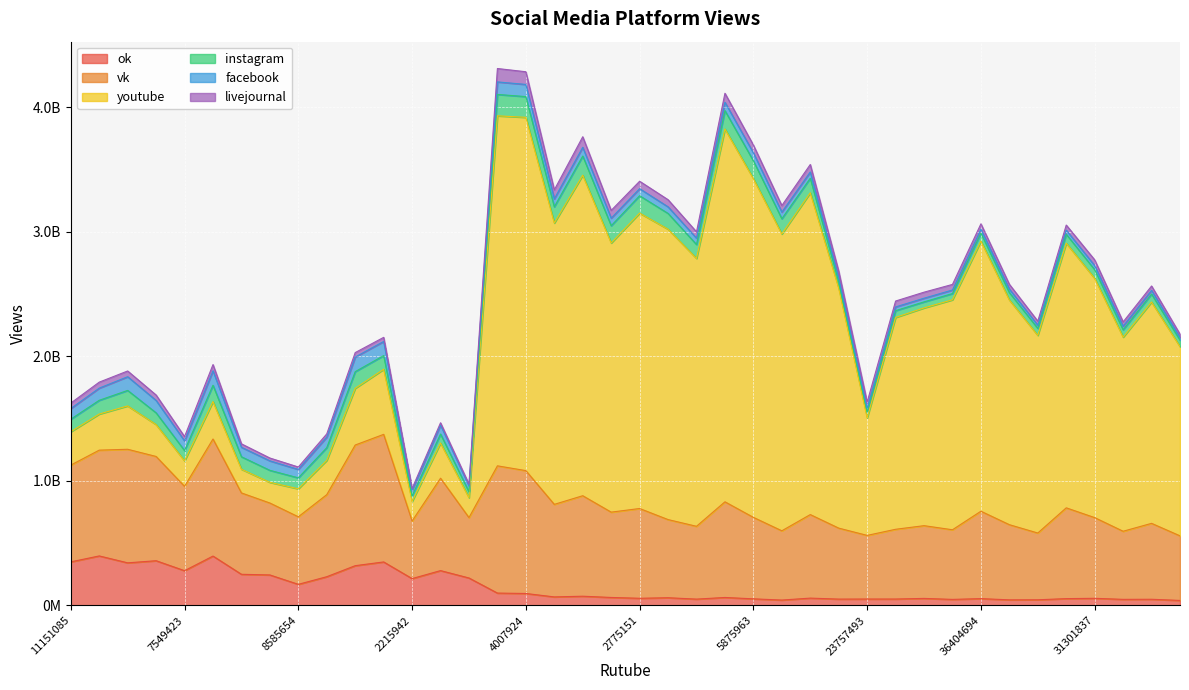

Where do livejournal and instagram first cross each other?

30619751 and 23757493